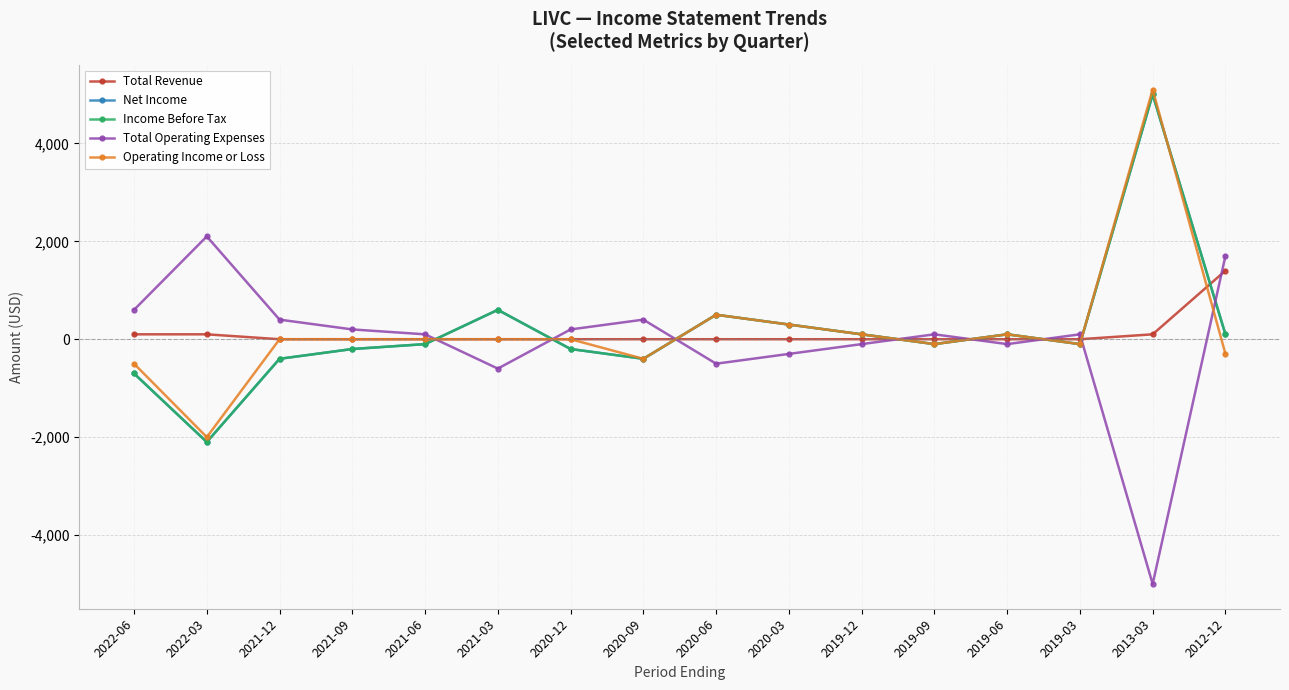

Reading left to right, what are all the values shown in this chart?

Total Revenue: 2022-06=100	2022-03=100	2021-12=0	2021-09=0	2021-06=0	2021-03=0	2020-12=0	2020-09=0	2020-06=0	2020-03=0	2019-12=0	2019-09=0	2019-06=0	2019-03=0	2013-03=100	2012-12=1400
Net Income: 2022-06=-700	2022-03=-2100	2021-12=-400	2021-09=-200	2021-06=-100	2021-03=600	2020-12=-200	2020-09=-400	2020-06=500	2020-03=300	2019-12=100	2019-09=-100	2019-06=100	2019-03=-100	2013-03=5000	2012-12=100
Income Before Tax: 2022-06=-700	2022-03=-2100	2021-12=-400	2021-09=-200	2021-06=-100	2021-03=600	2020-12=-200	2020-09=-400	2020-06=500	2020-03=300	2019-12=100	2019-09=-100	2019-06=100	2019-03=-100	2013-03=5000	2012-12=100
Total Operating Expenses: 2022-06=600	2022-03=2100	2021-12=400	2021-09=200	2021-06=100	2021-03=-600	2020-12=200	2020-09=400	2020-06=-500	2020-03=-300	2019-12=-100	2019-09=100	2019-06=-100	2019-03=100	2013-03=-5000	2012-12=1700
Operating Income or Loss: 2022-06=-500	2022-03=-2000	2021-12=0	2021-09=0	2021-06=0	2021-03=0	2020-12=0	2020-09=-400	2020-06=500	2020-03=300	2019-12=100	2019-09=-100	2019-06=100	2019-03=-100	2013-03=5100	2012-12=-300